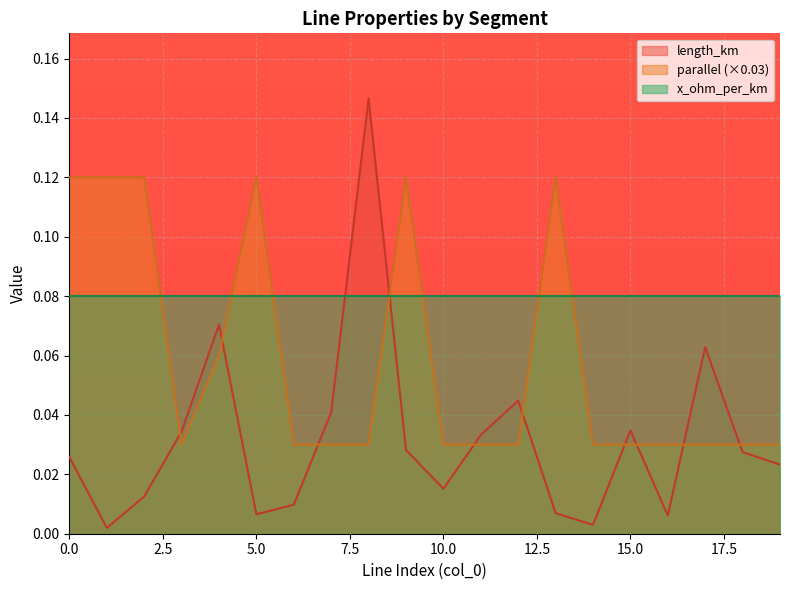

How many interior local valleys does the length_km series have?

5